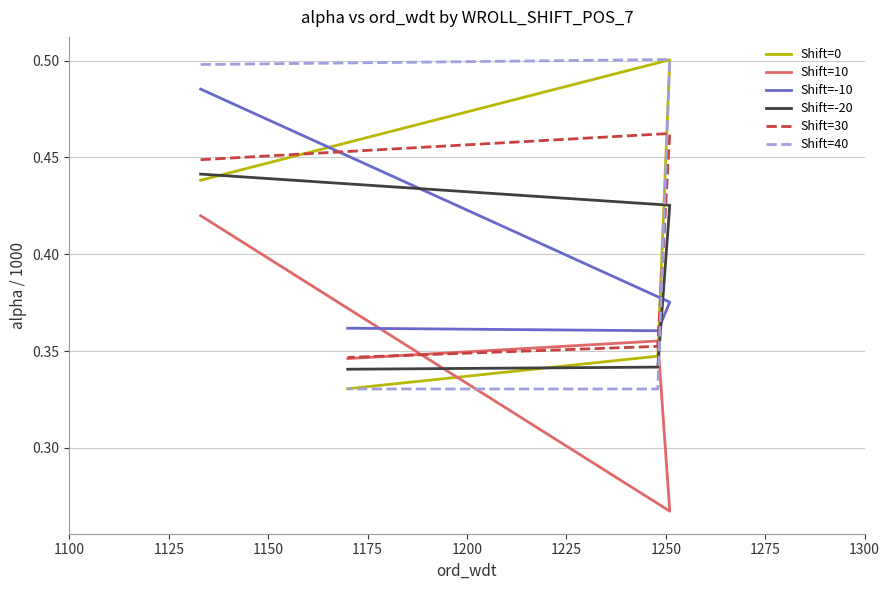

How many categories are shown in the chart?

4